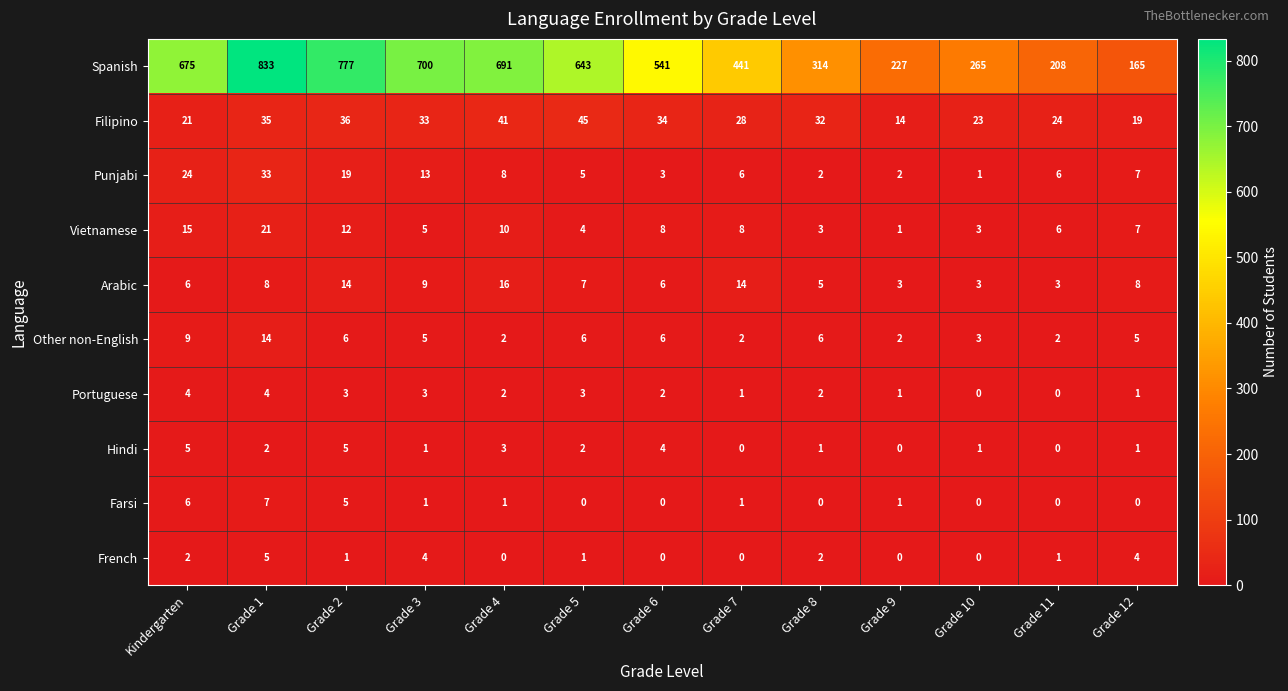

What is the total value across all series at Kindergarten?

767